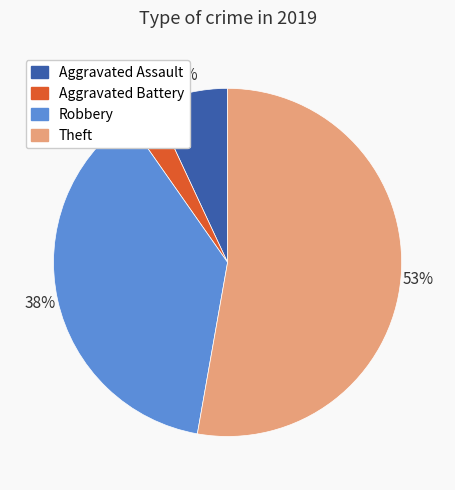

The Aggravated Assault slice represents 7% of the pie. True or false?

True